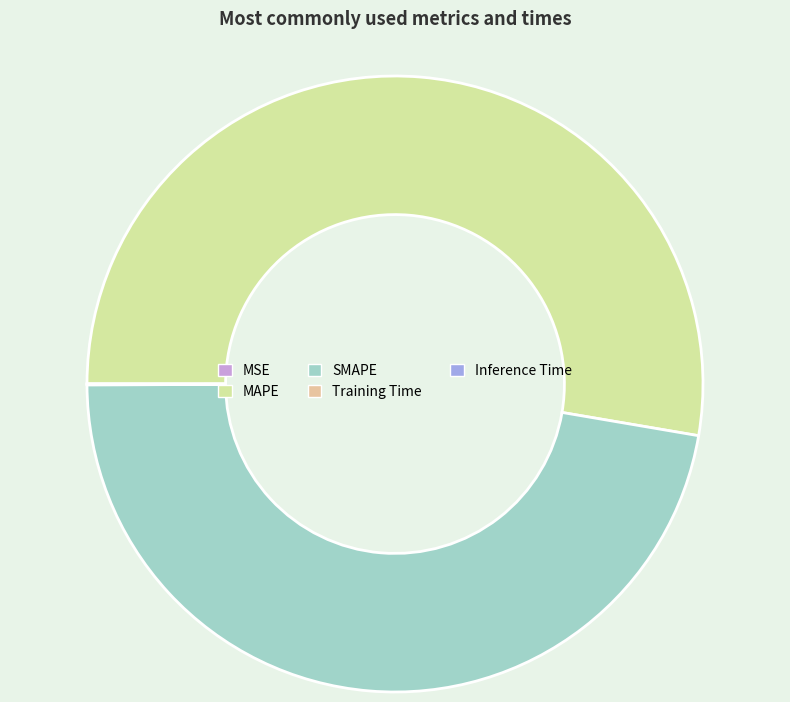

Is there a majority slice in this chart?

Yes